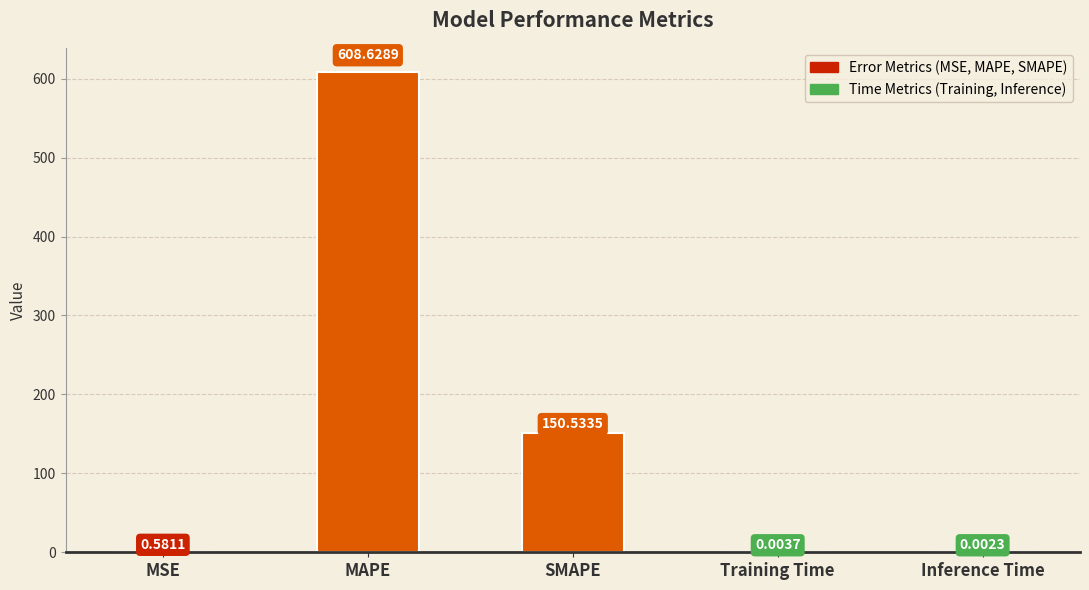

Which label corresponds to the largest value in the chart?

MAPE